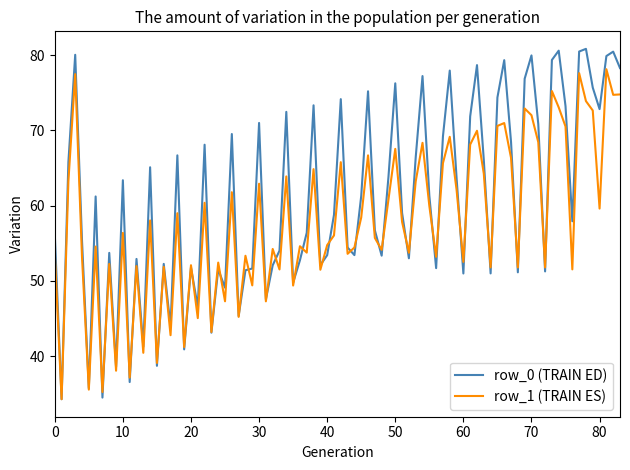

Rank the series by their average value, from lowest to highest.

row_1 (TRAIN ES), row_0 (TRAIN ED)